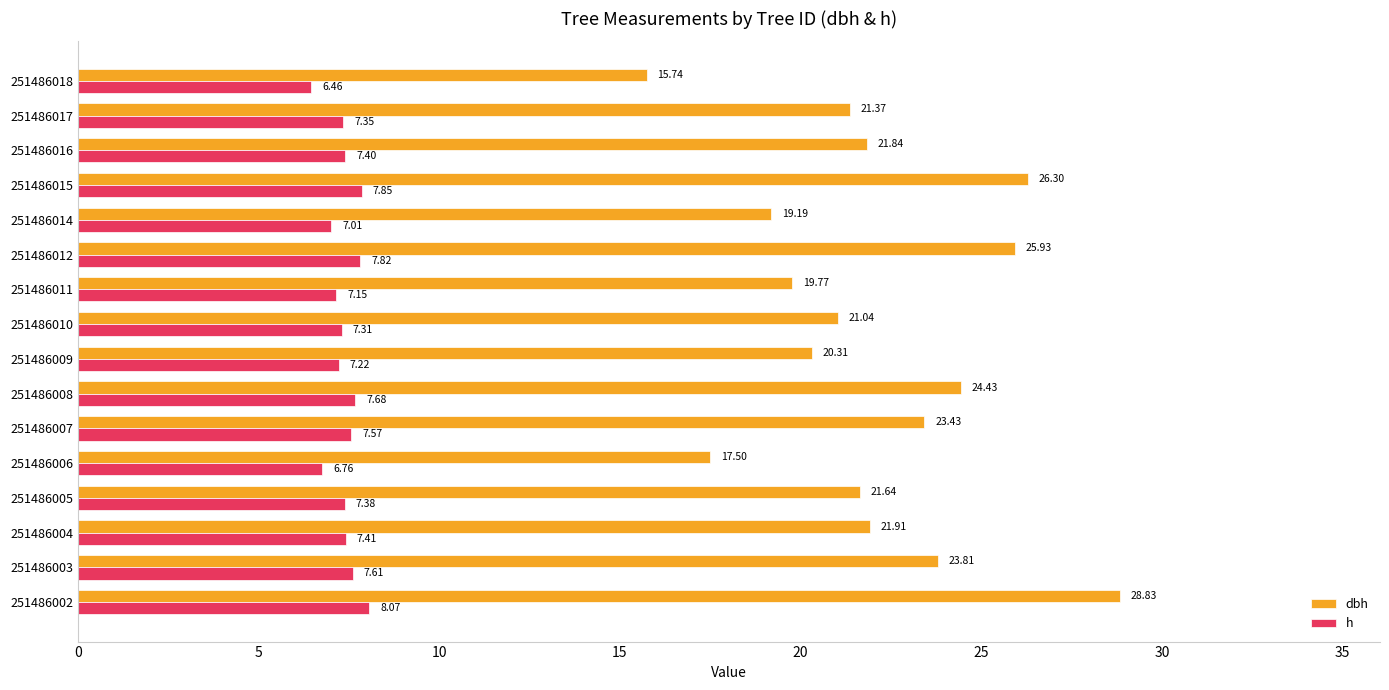

What is the average value of the dbh series?

22.1